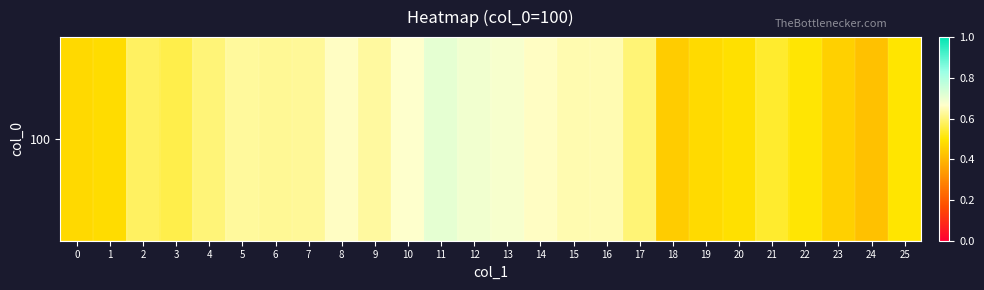

The chart shows a value of 0.7 at 14. True or false?

True